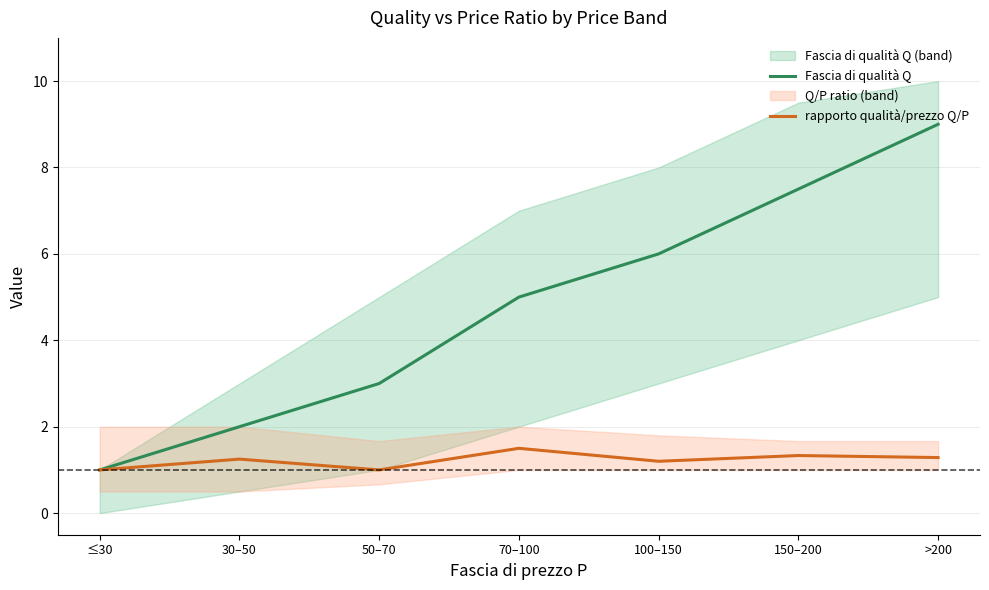

Reading left to right, what are all the values shown in this chart?

Fascia di qualità Q: ≤30=1.0	30–50=2.0	50–70=3.0	70–100=5.0	100–150=6.0	150–200=7.5	>200=9.0
rapporto qualità/prezzo Q/P: ≤30=1.0	30–50=1.2	50–70=1.0	70–100=1.5	100–150=1.2	150–200=1.3	>200=1.3